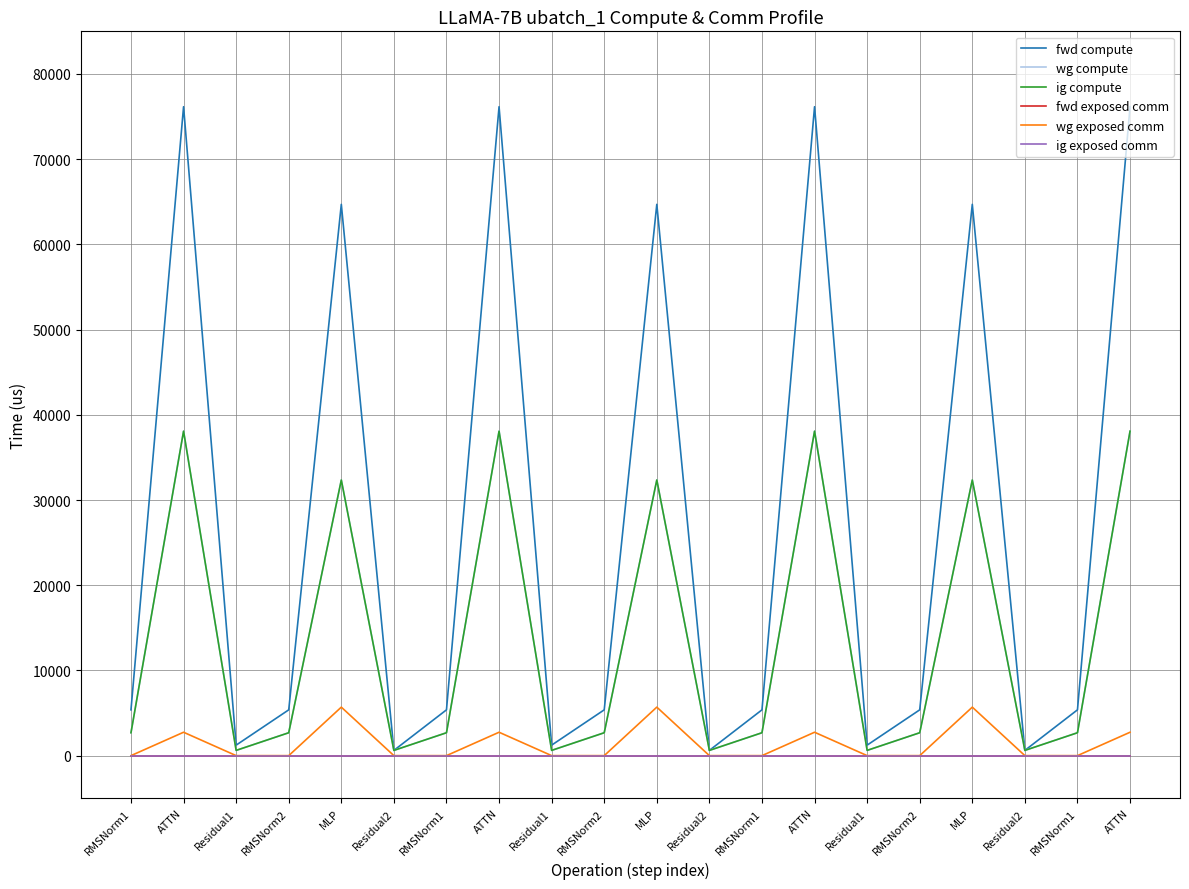

How many interior local peaks does the wg compute series have?

6